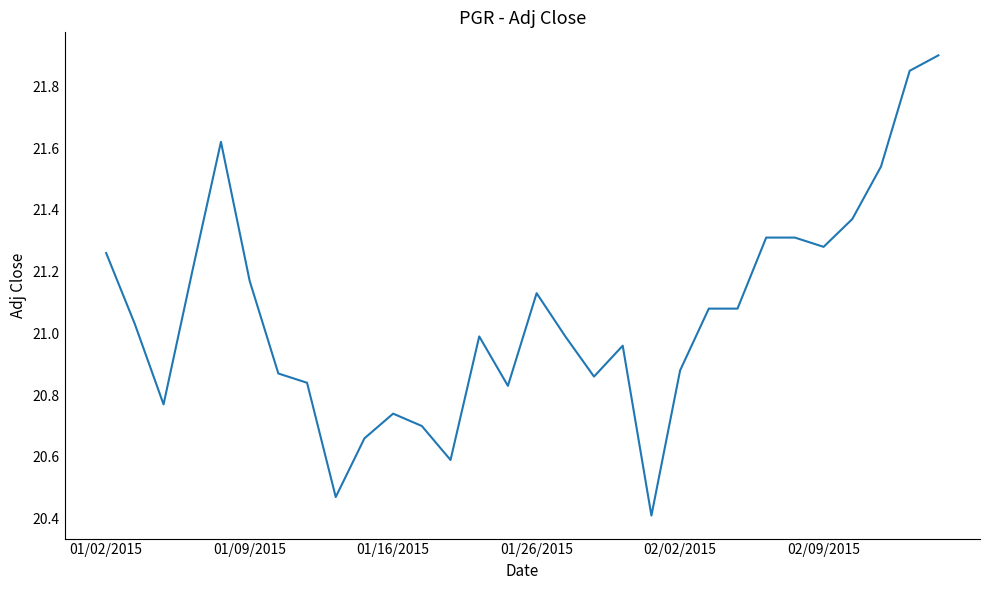

What is the minimum value shown in the chart?

20.4